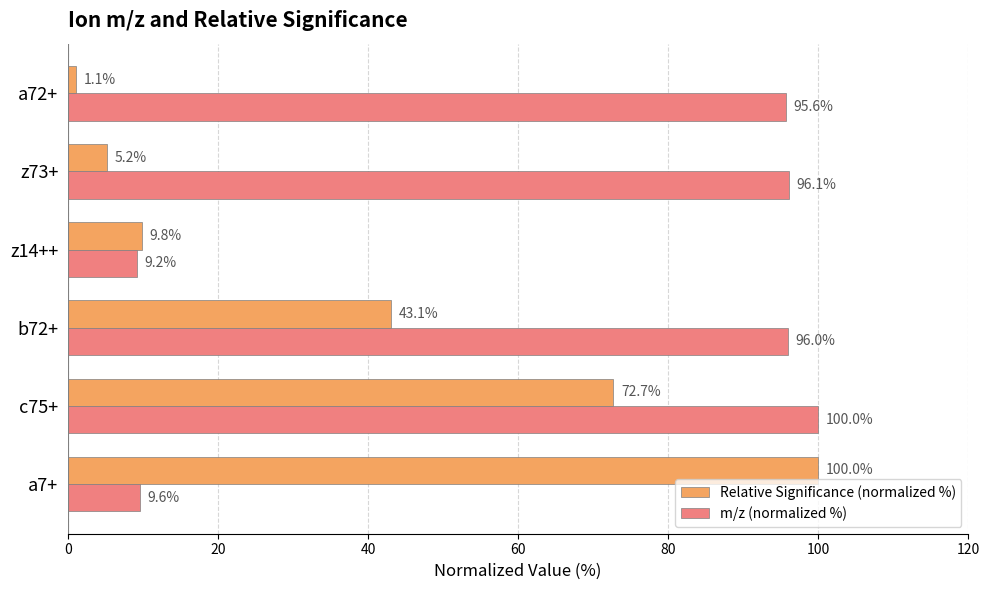

Which series has the largest range (max minus min)?

Relative Significance (normalized %)